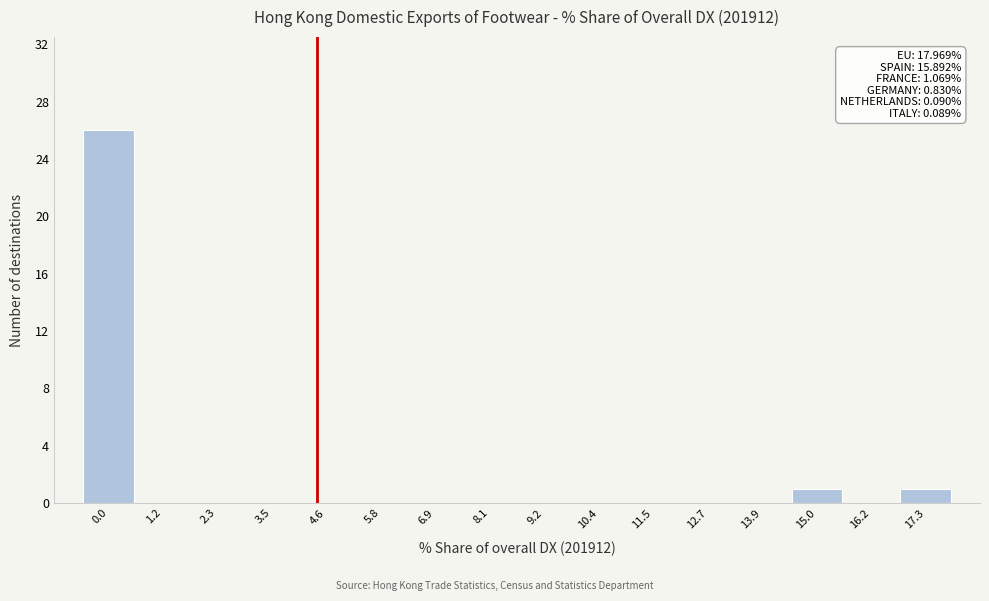

Reading left to right, extract all data points from this chart.

0.0=26	1.2=0	2.3=0	3.5=0	4.6=0	5.8=0	6.9=0	8.1=0	9.2=0	10.4=0	11.5=0	12.7=0	13.9=0	15.0=1	16.2=0	17.3=1